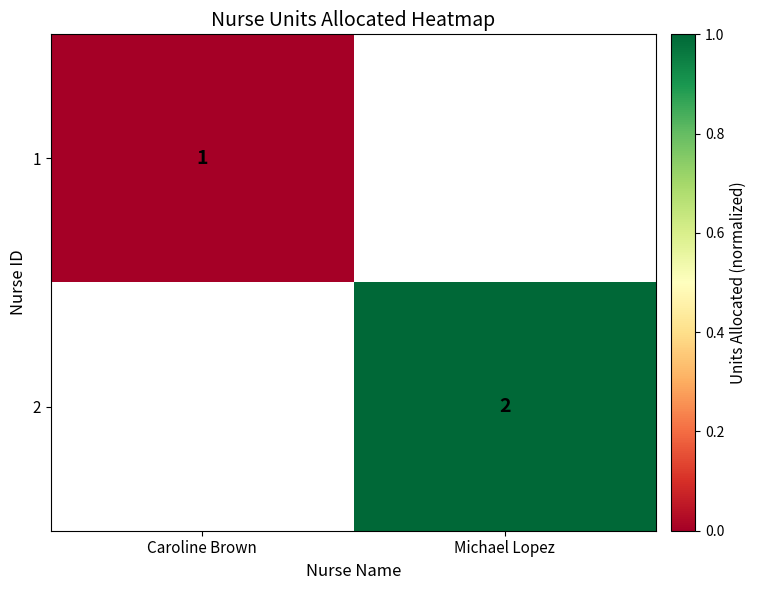

Which label corresponds to the largest value in the chart?

Michael Lopez